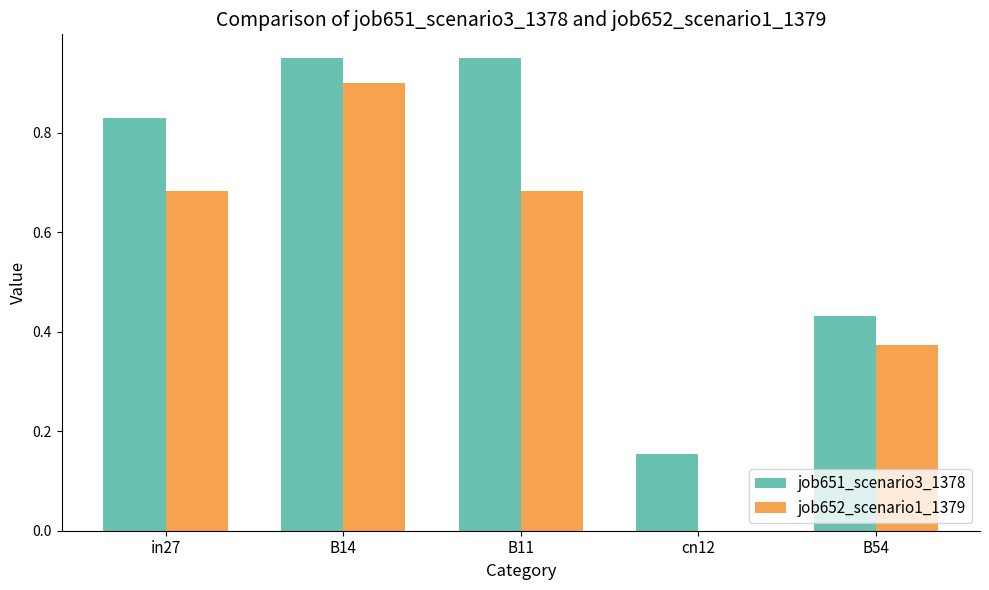

What is the maximum value for job652_scenario1_1379?

0.9